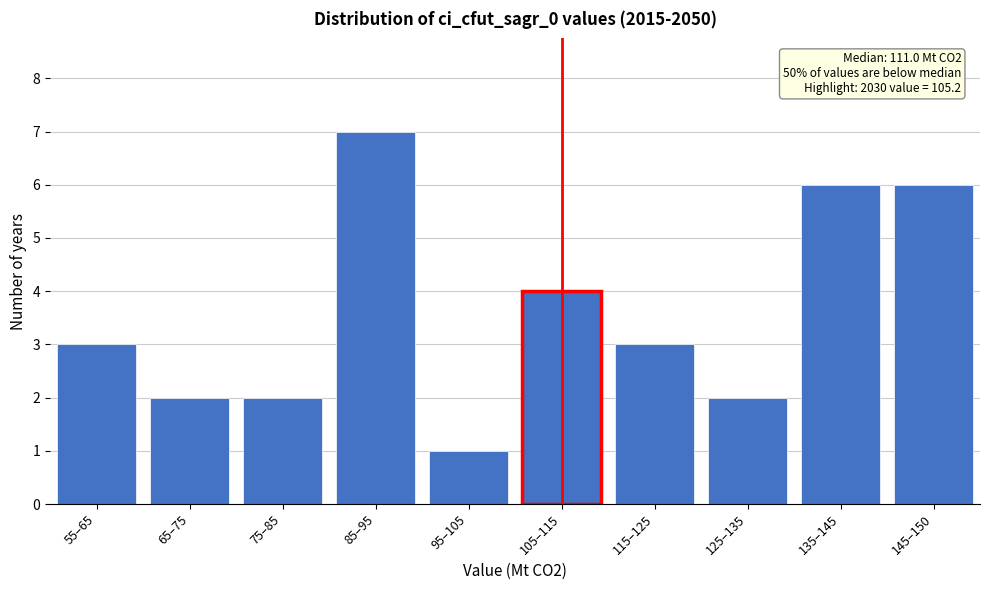

Reading left to right, what are all the values shown in this chart?

3	2	2	7	1	4	3	2	6	6